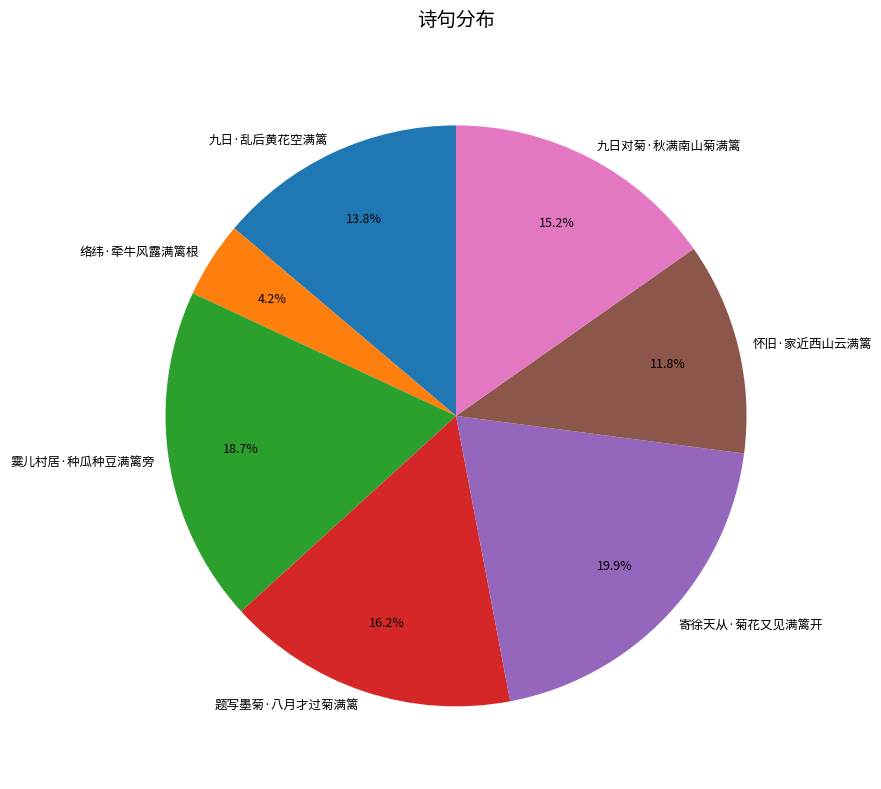

How many segments does this pie chart have?

7